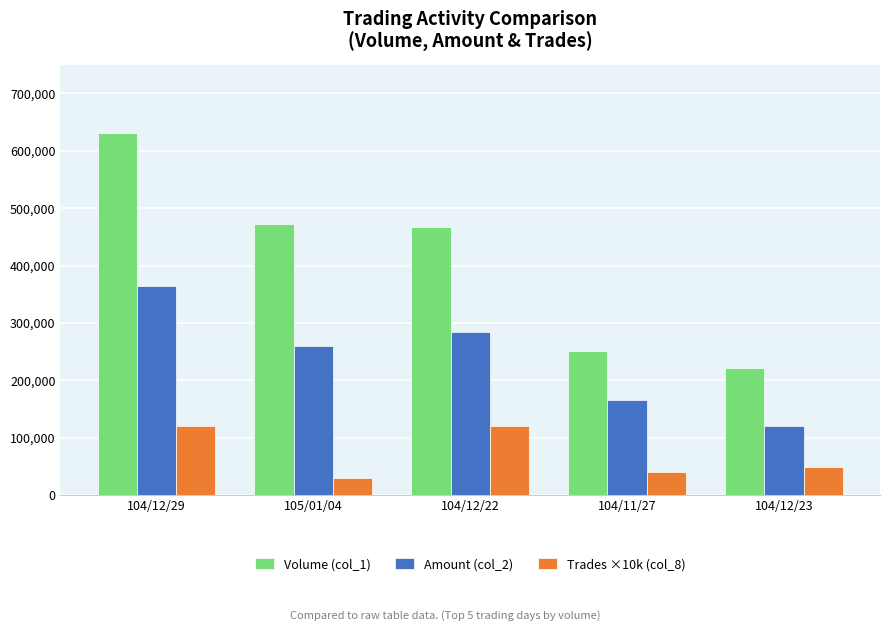

Between 105/01/04 and 104/12/22, which series saw the biggest shift?

Trades ×10k (col_8)